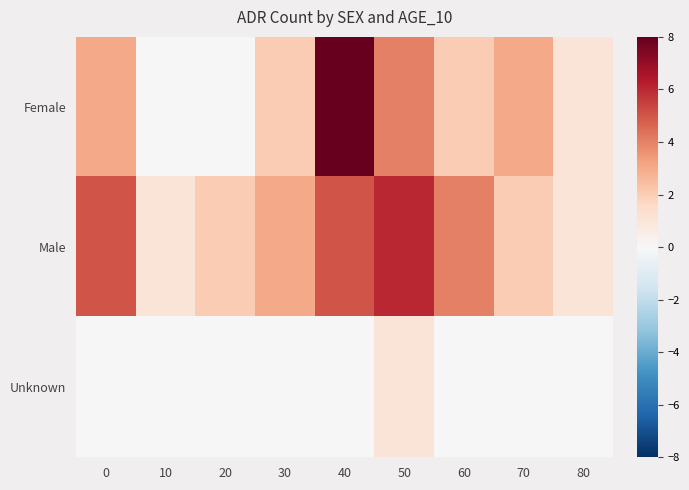

Which series has the largest total across all categories?

Male